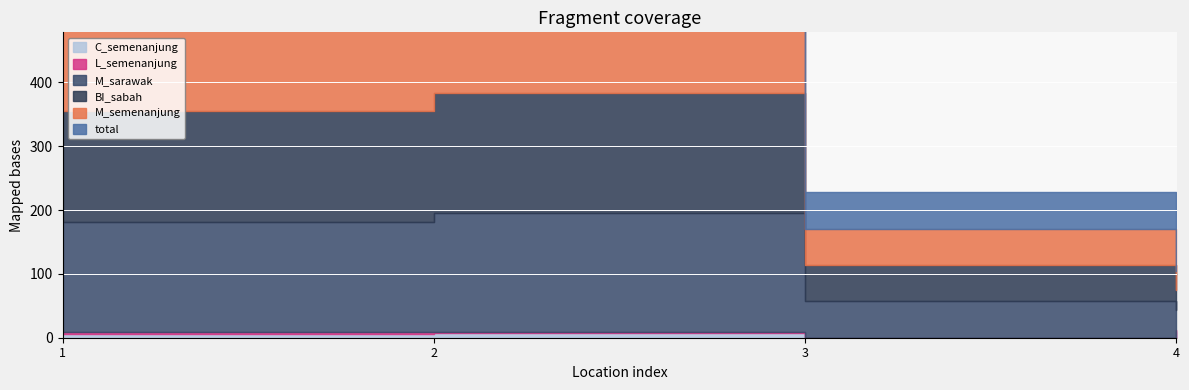

Is it true that C_semenanjung equals 2 at BUKIT JAWI GOLF VILLA?

False